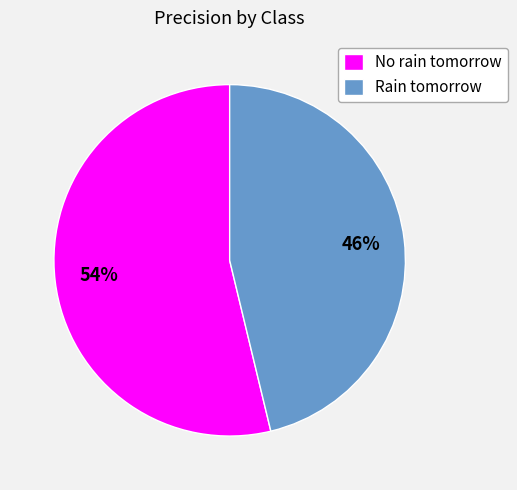

Rank the categories by value from highest to lowest.

No rain tomorrow, Rain tomorrow